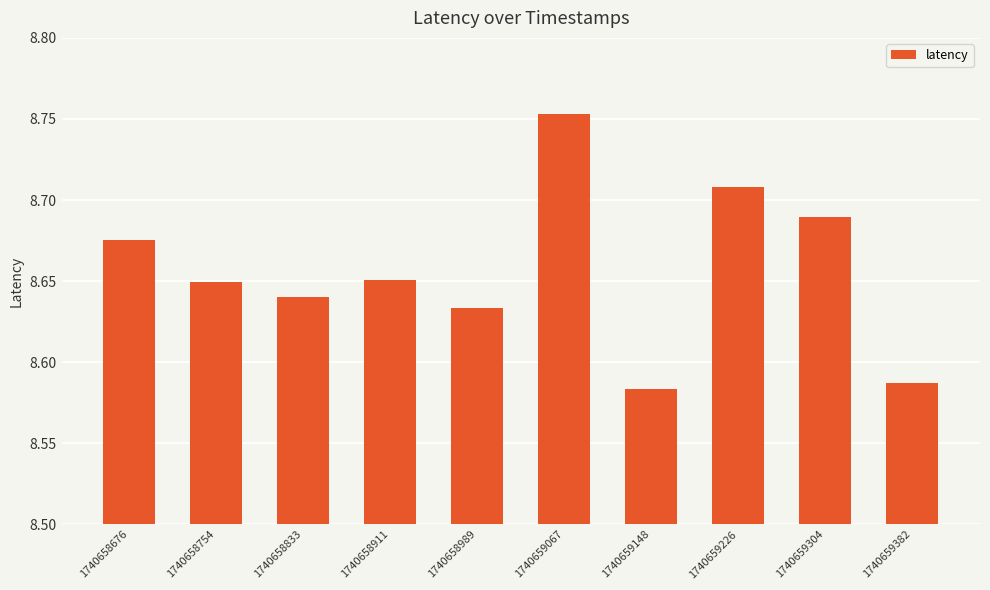

At which label is the value closest to 8?

1740659148